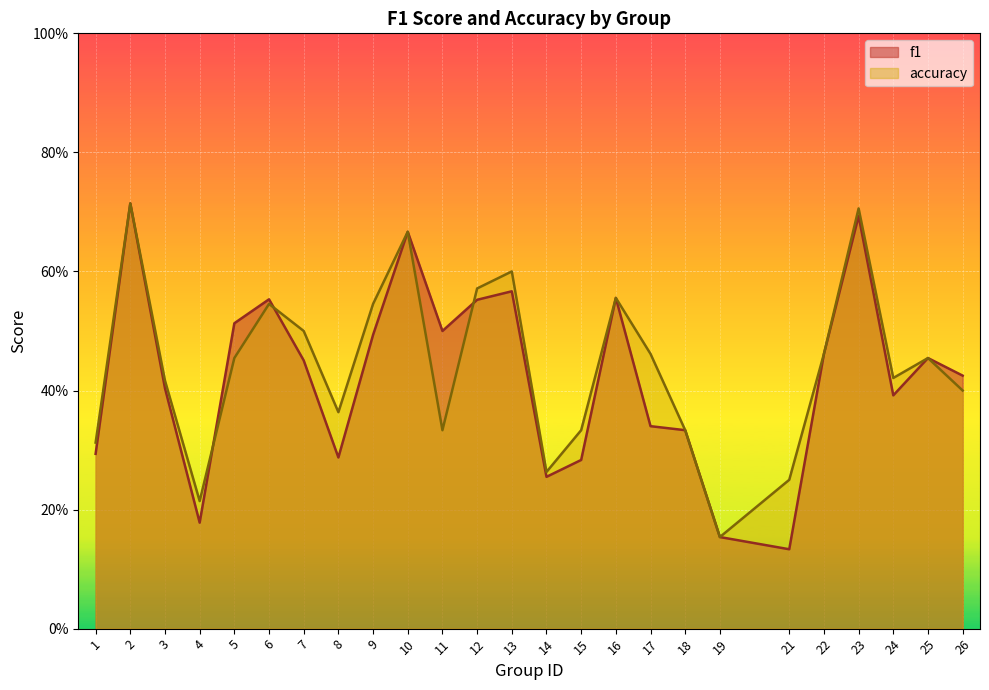

Rank the categories by accuracy value from lowest to highest.

19, 4, 21, 14, 1, 11, 15, 18, 8, 26, 3, 24, 5, 25, 17, 22, 7, 6, 9, 16, 12, 13, 10, 23, 2